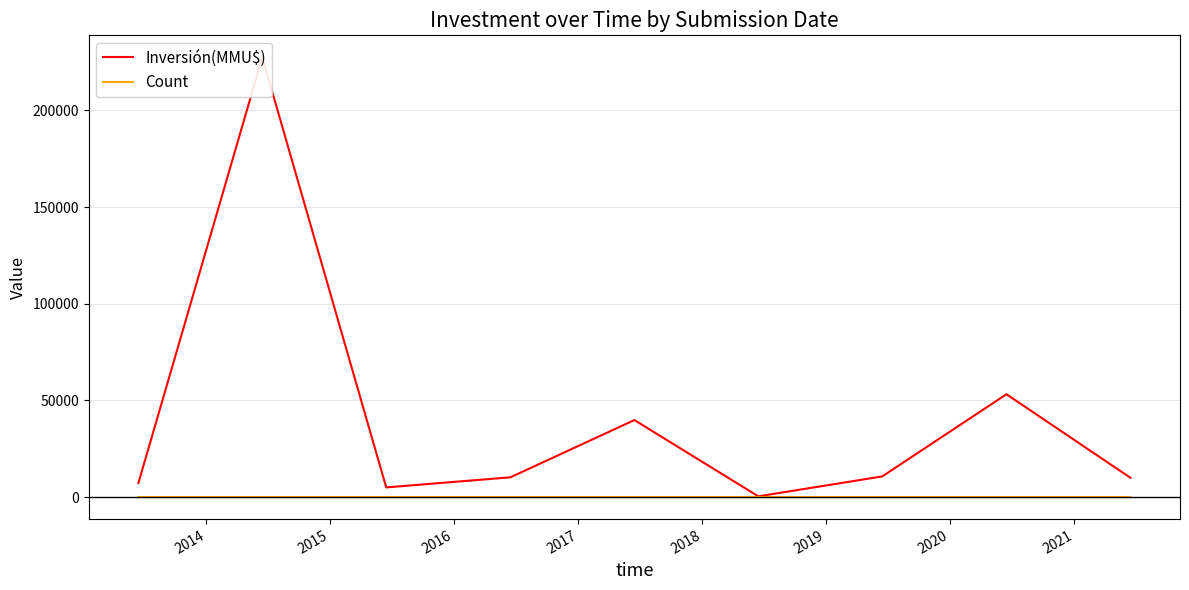

Rank the series by their maximum value, from lowest to highest.

Count, Inversión(MMU$)